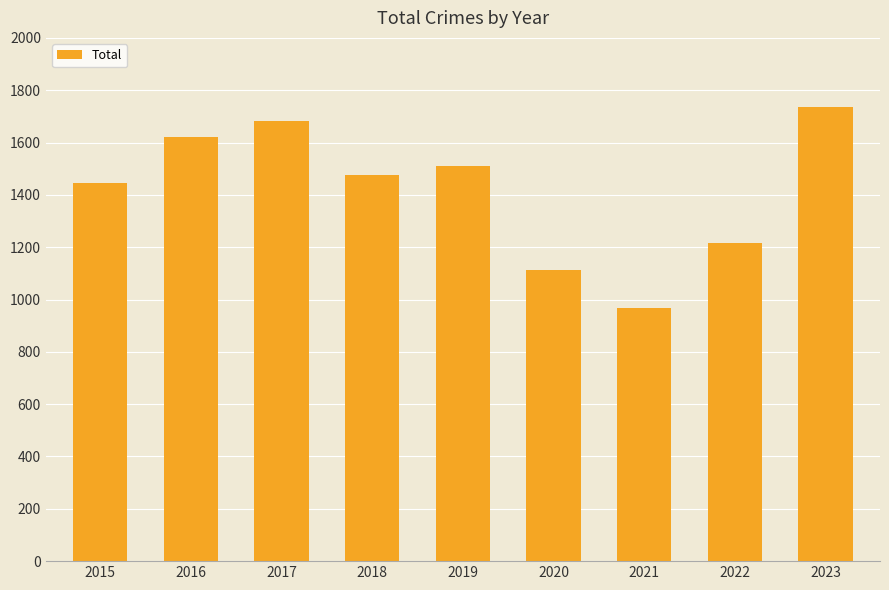

What is the ratio of the value at 2018 to the value at 2020?

1.3